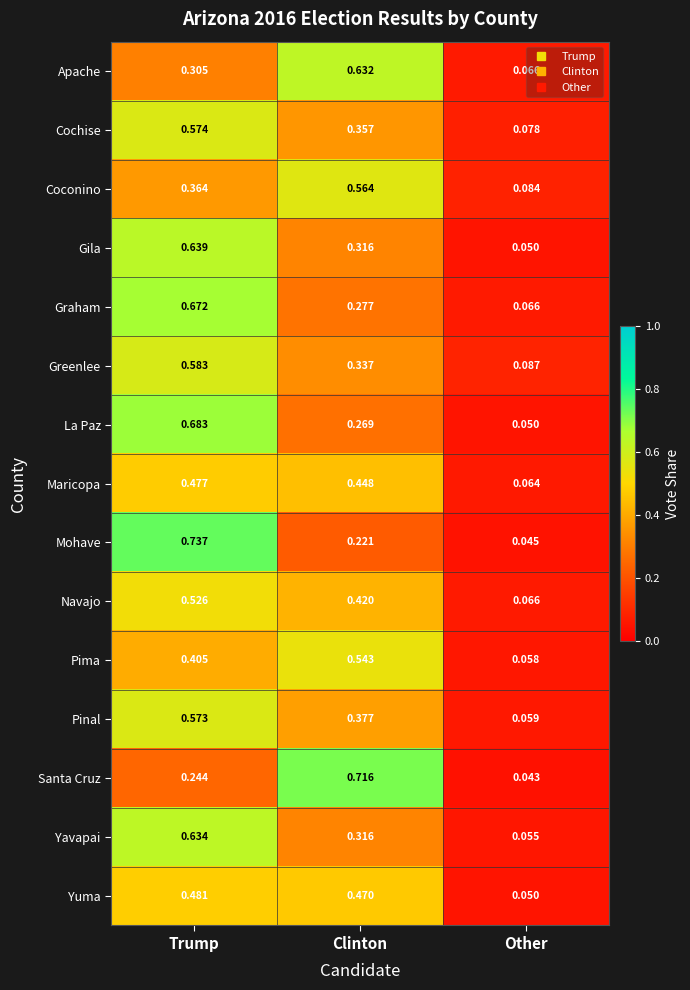

List the series in order of their peak value, lowest first.

Maricopa, Yuma, Navajo, Pima, Coconino, Pinal, Cochise, Greenlee, Apache, Yavapai, Gila, Graham, La Paz, Santa Cruz, Mohave